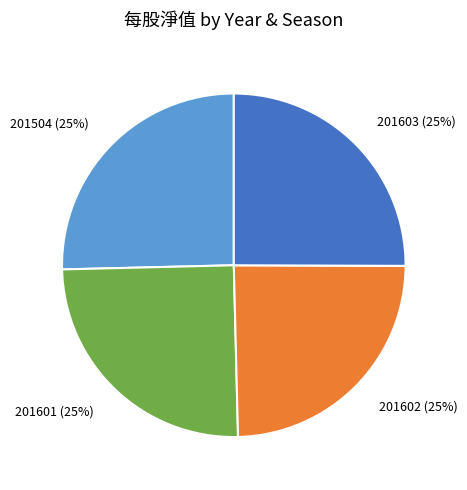

Does 201504 account for over 50% of the chart?

No